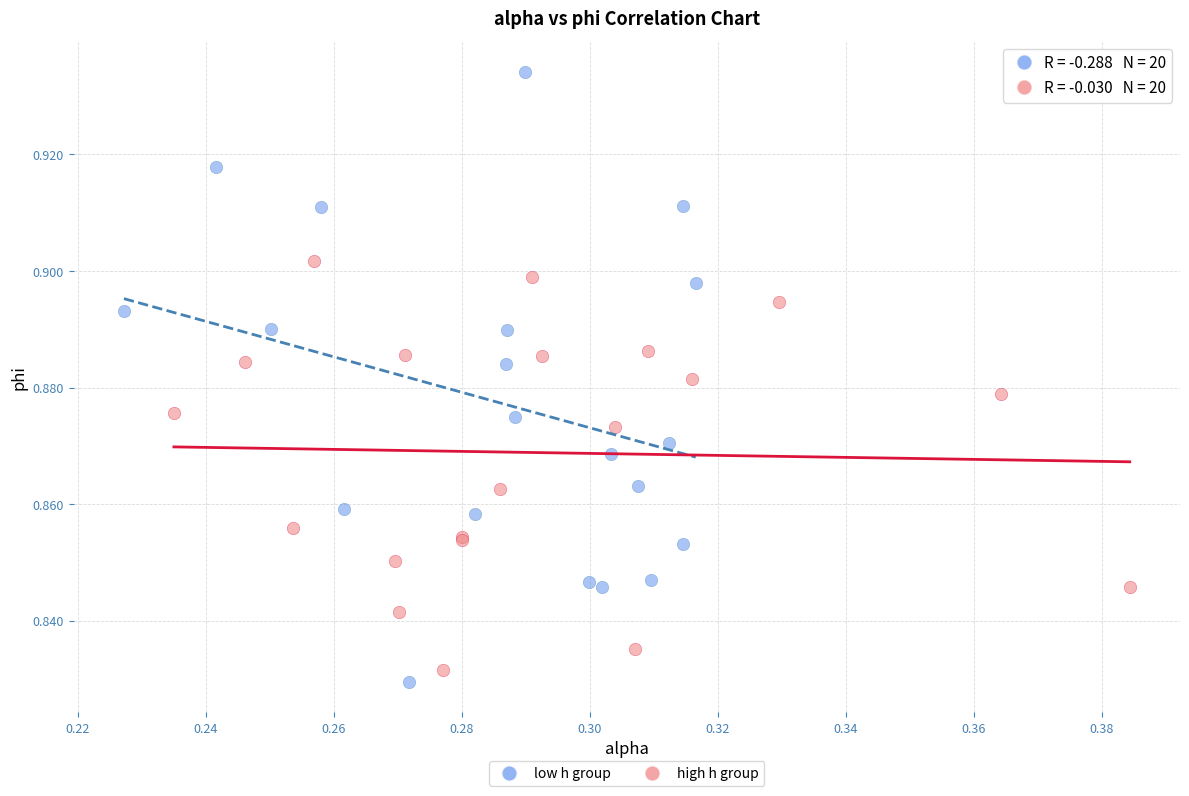

Which series reaches the maximum Y coordinate?

low h group